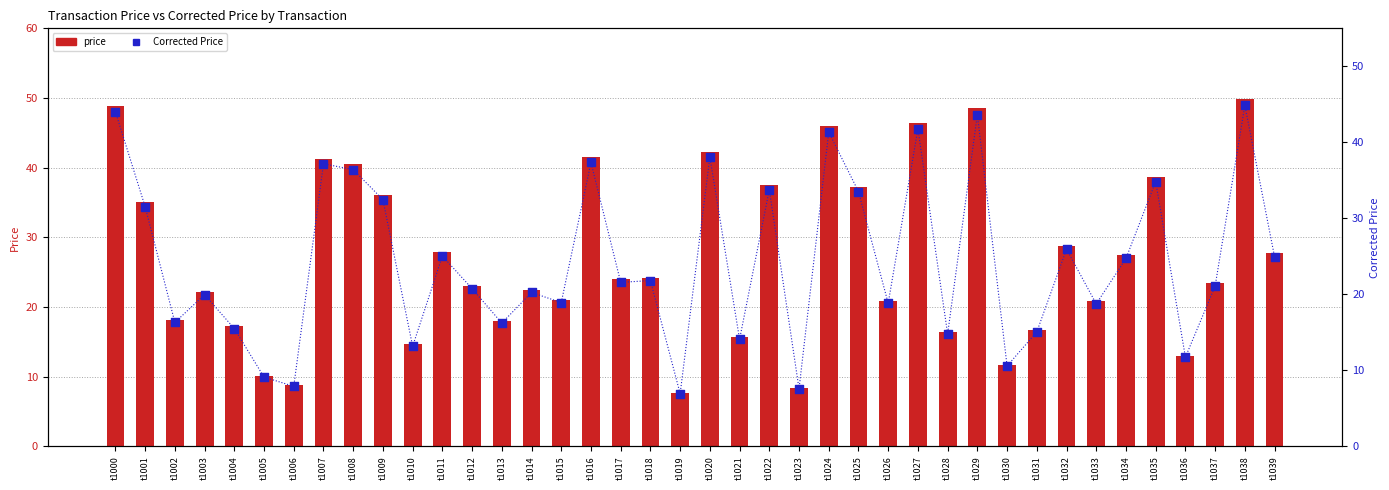

At which category is the sum across all series the highest?

t1038